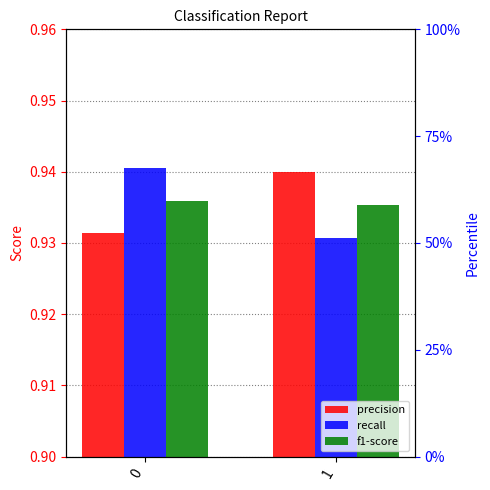

Which series has the largest range (max minus min)?

recall